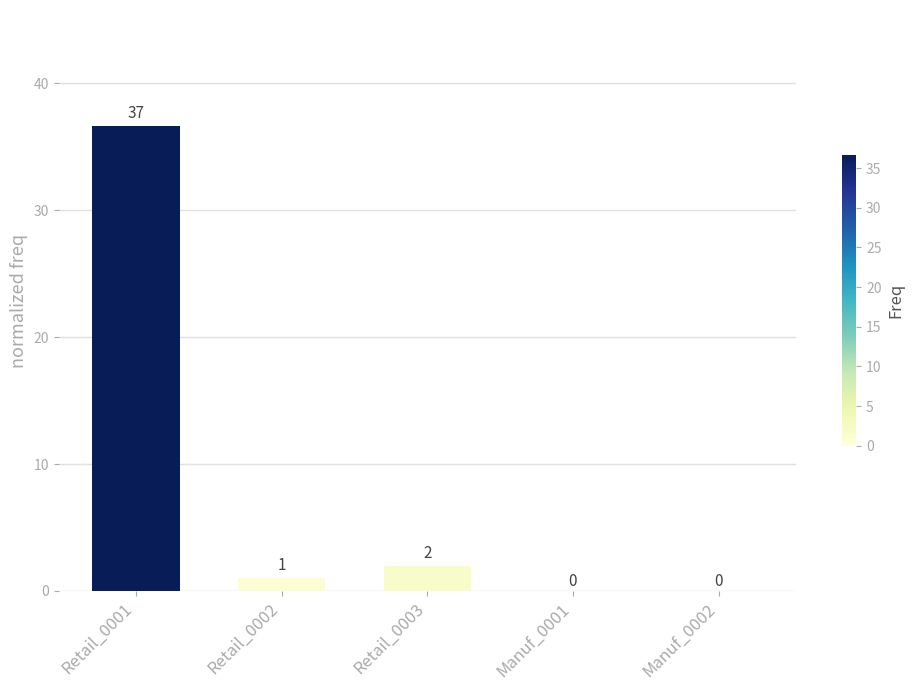

What is the approximate value at Retail_0003?

2.0